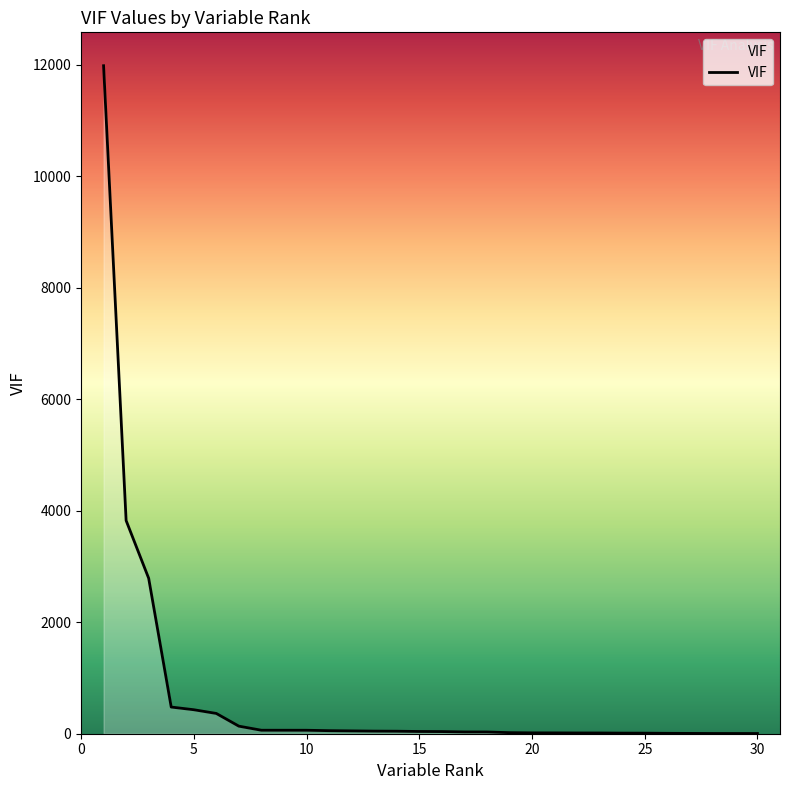

What is the change in value from 20 to 27?

-9.7